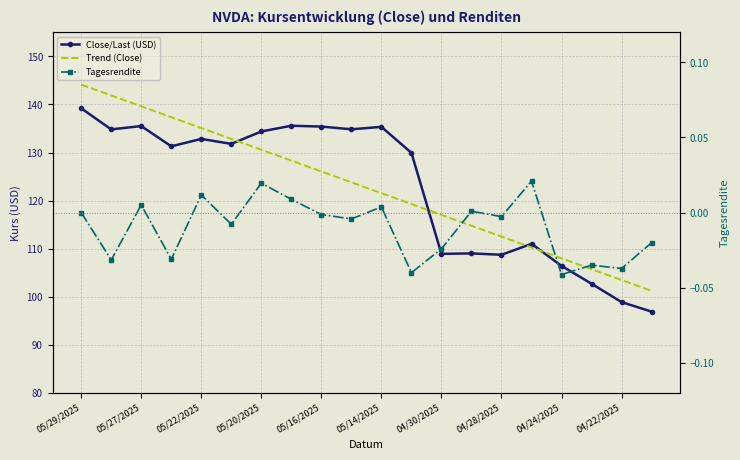

Between 14 and 13, which is larger?

13